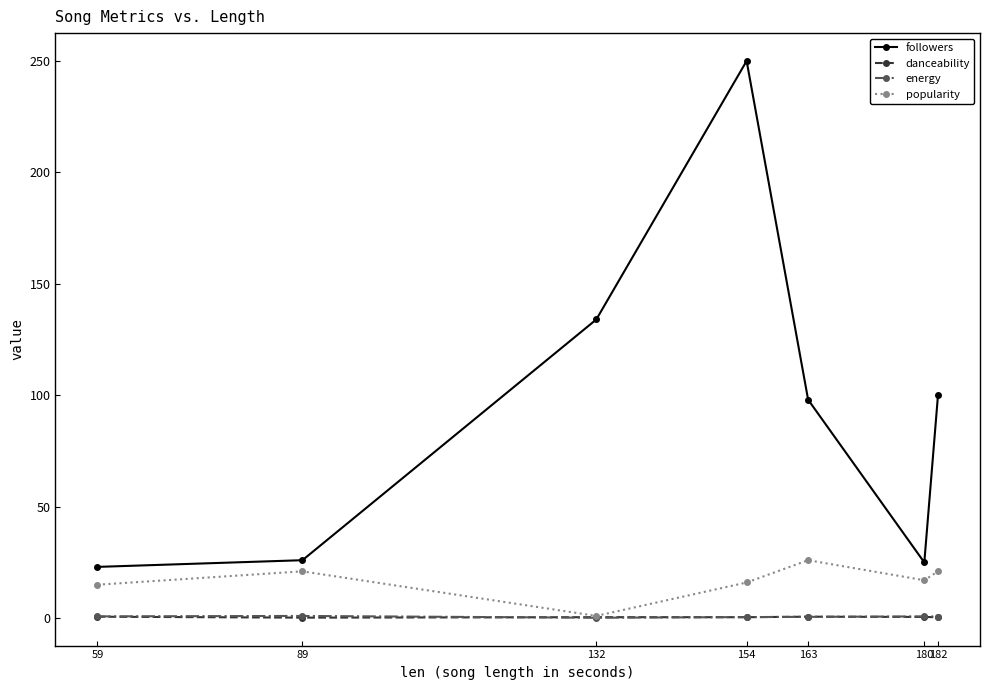

What is the difference between the highest and lowest values at 180?

24.5